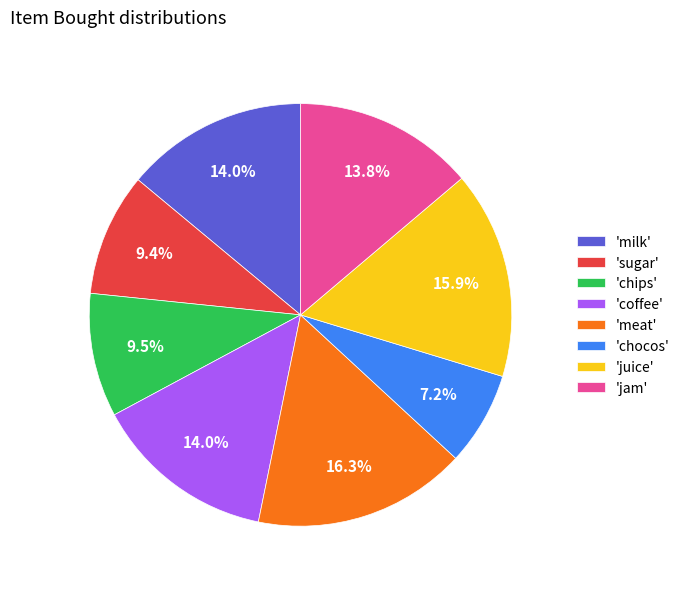

Is there any slice that represents more than half of the pie?

No